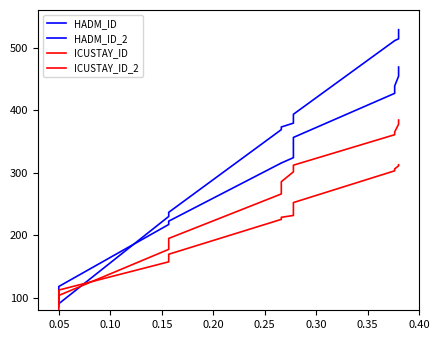

At how many categories does at least one series exceed 378?

8